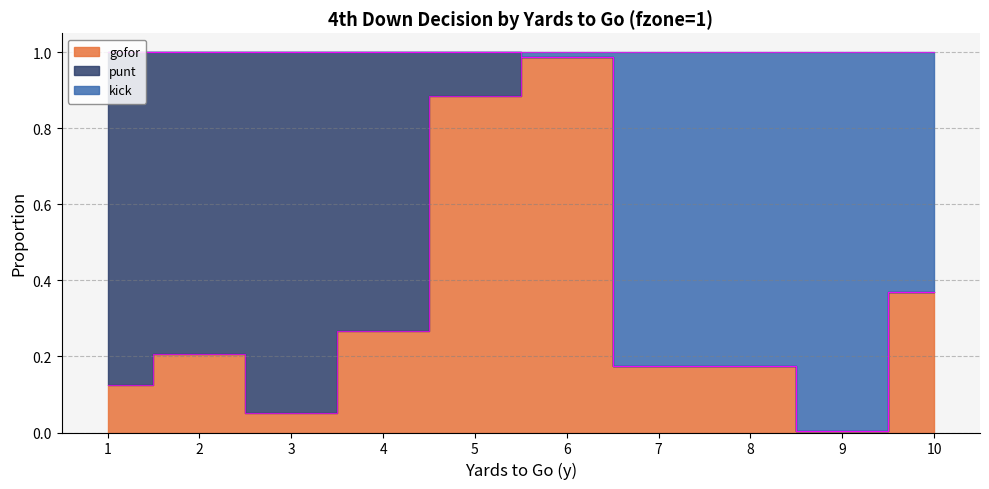

What is the sum of the gofor values at 1 and 6?

1.1